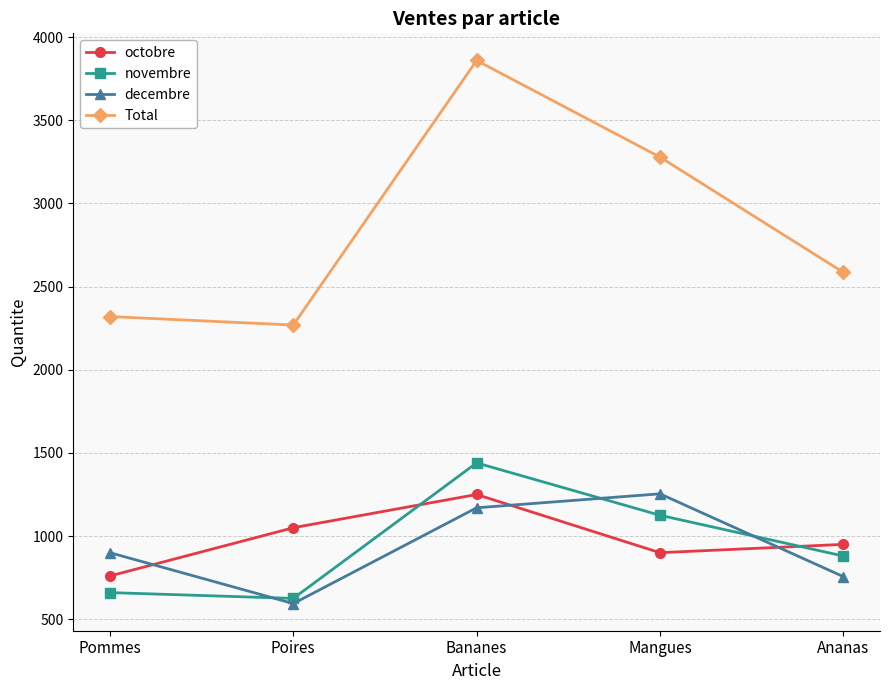

At which category is the sum across all series the highest?

Bananes